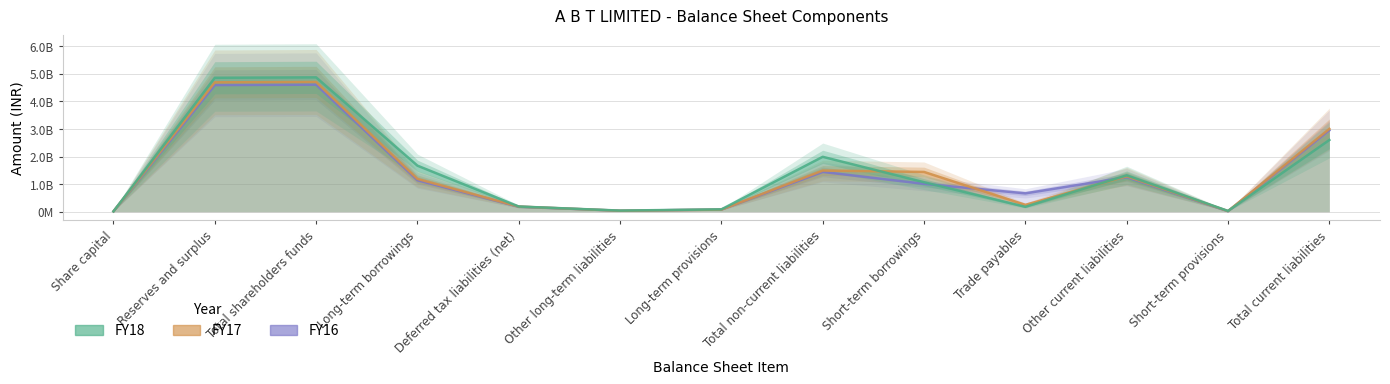

Is it true that FY17 equals 125795755 at Deferred tax liabilities (net)?

False